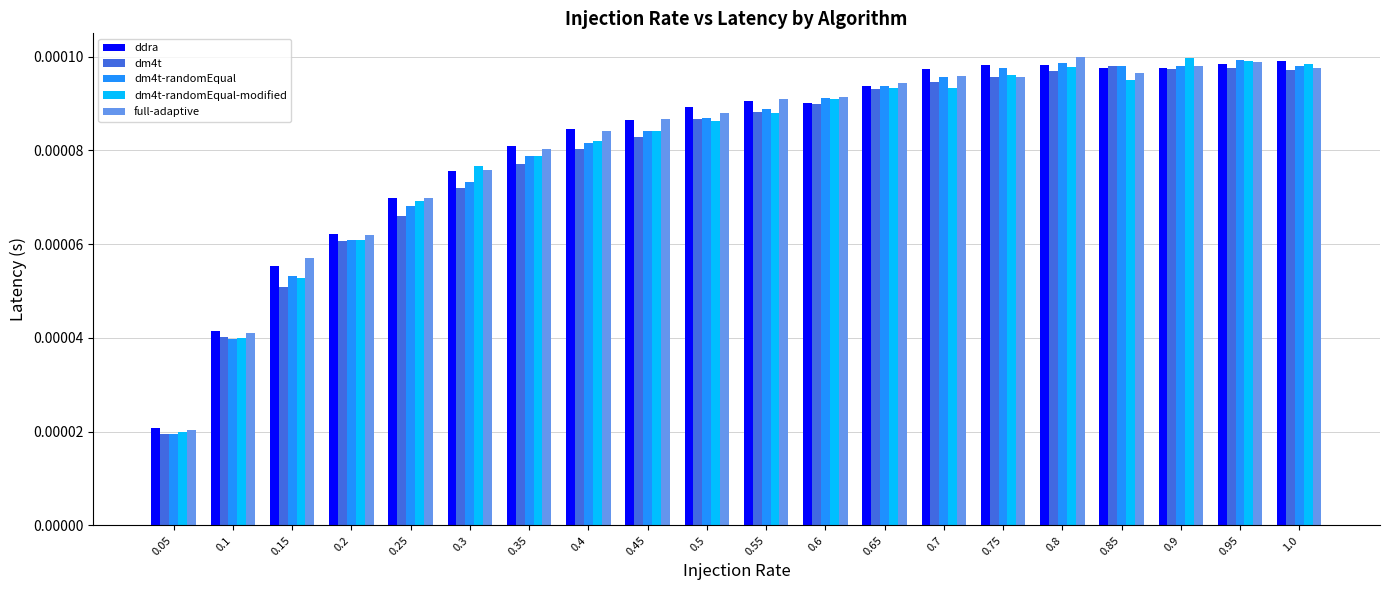

At which label is ddra closest to 0?

0.05